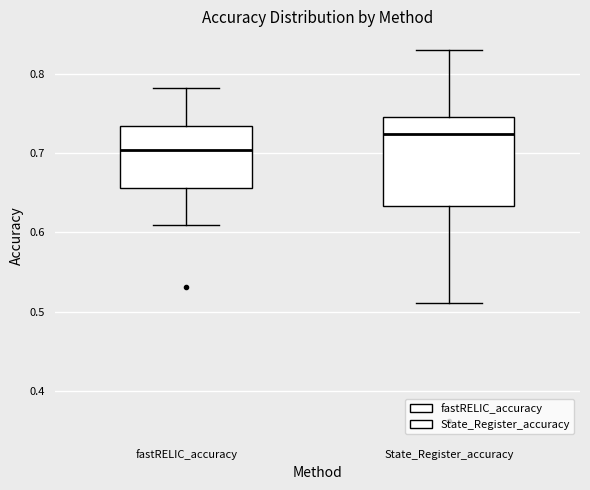

Reading left to right, read every box against the y-axis: the position of its median line, the range the box covers, and the ends of its whiskers. The values are not printed on the chart, so give them approximately, as read against the axis.

fastRELIC_accuracy: median 0.70, box 0.66 to 0.73, whiskers 0.61 to 0.78
State_Register_accuracy: median 0.72, box 0.63 to 0.74, whiskers 0.51 to 0.83